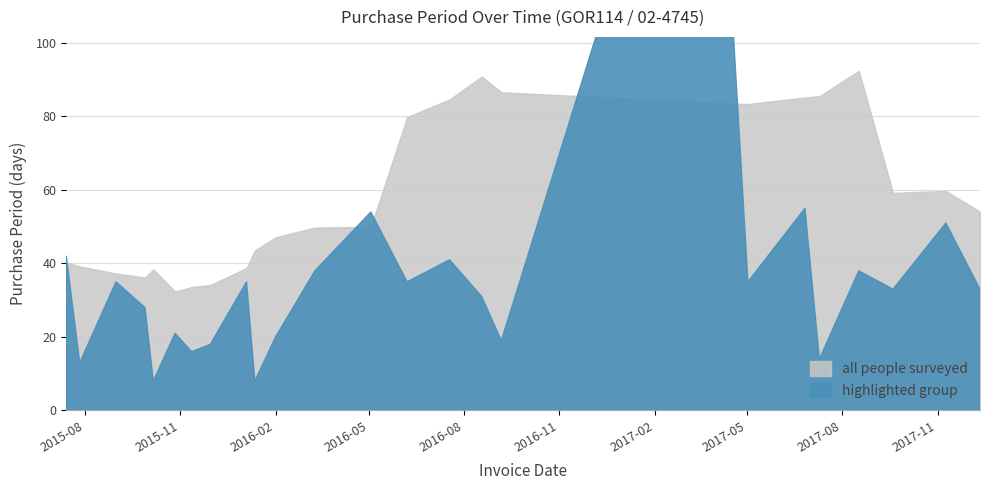

At which label does the data first exceed 33?

2015-07-14